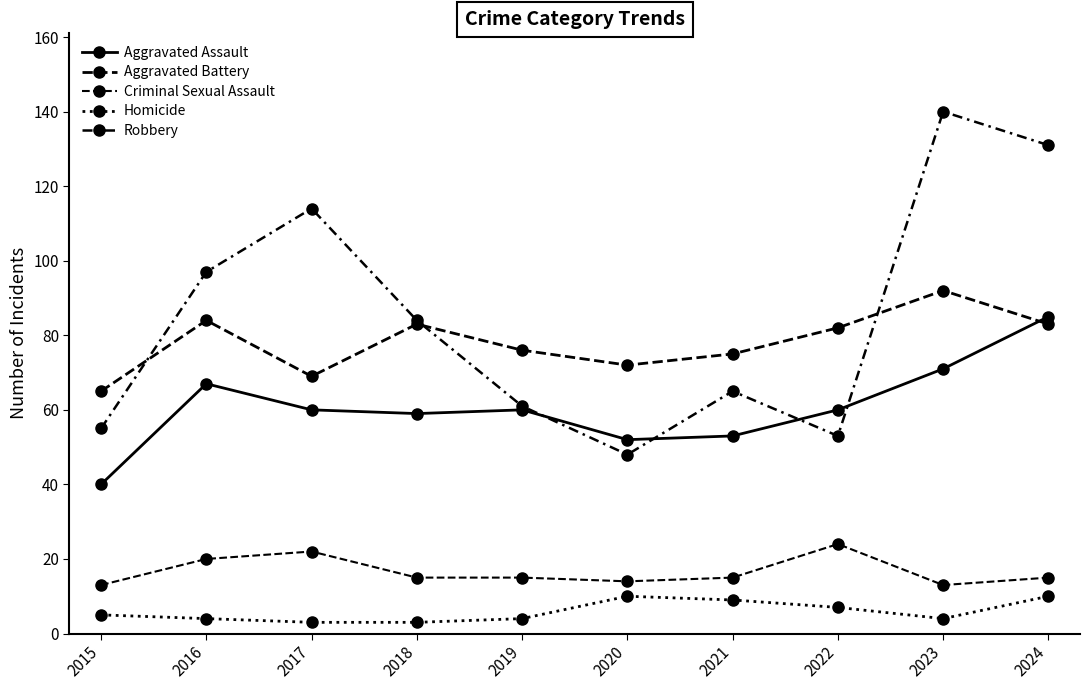

List the series in order of their peak value, lowest first.

Homicide, Criminal Sexual Assault, Aggravated Assault, Aggravated Battery, Robbery